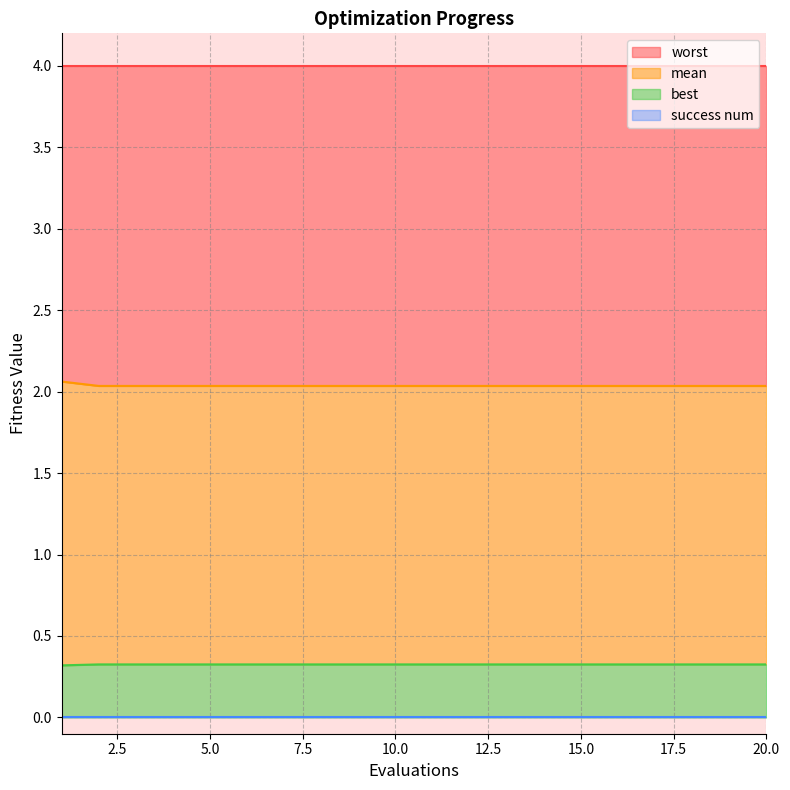

What is the lowest value of the worst series?

2.0